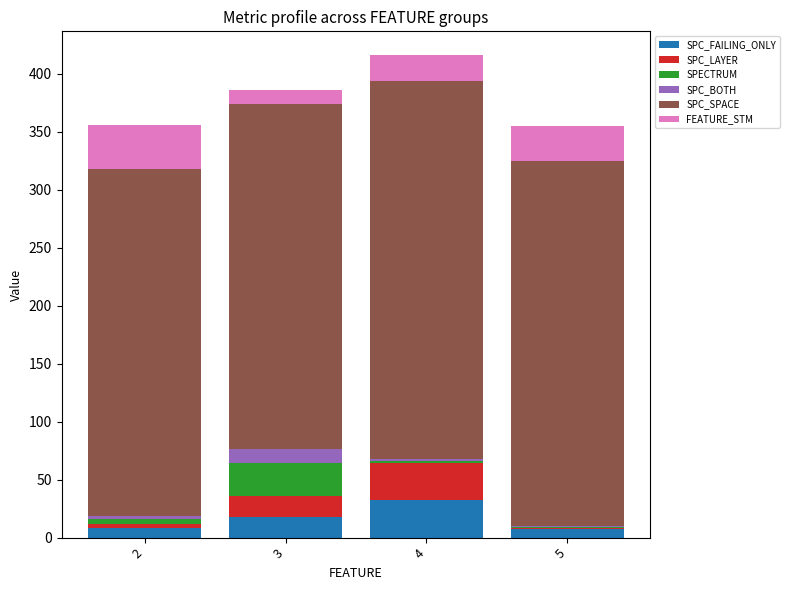

What is the maximum value for SPC_FAILING_ONLY?

32